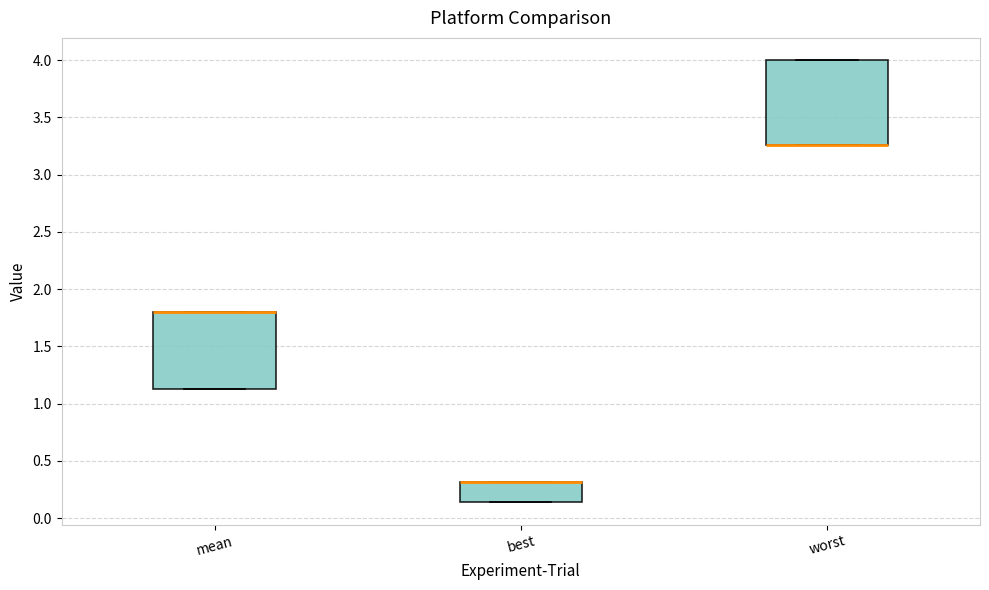

Where is the lower edge of the box for worst on the y-axis? The values are not printed on the chart, so give them approximately, as read against the axis.

3.25